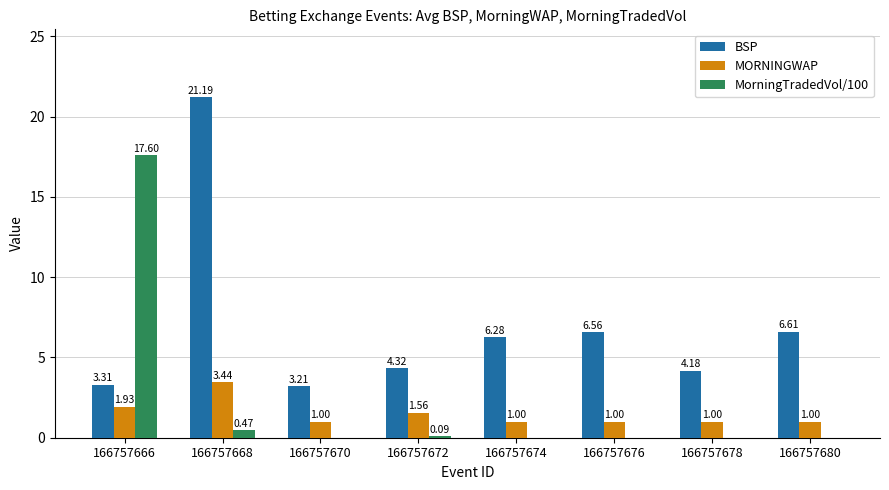

What is the sum of all MorningTradedVol/100 values?

18.2